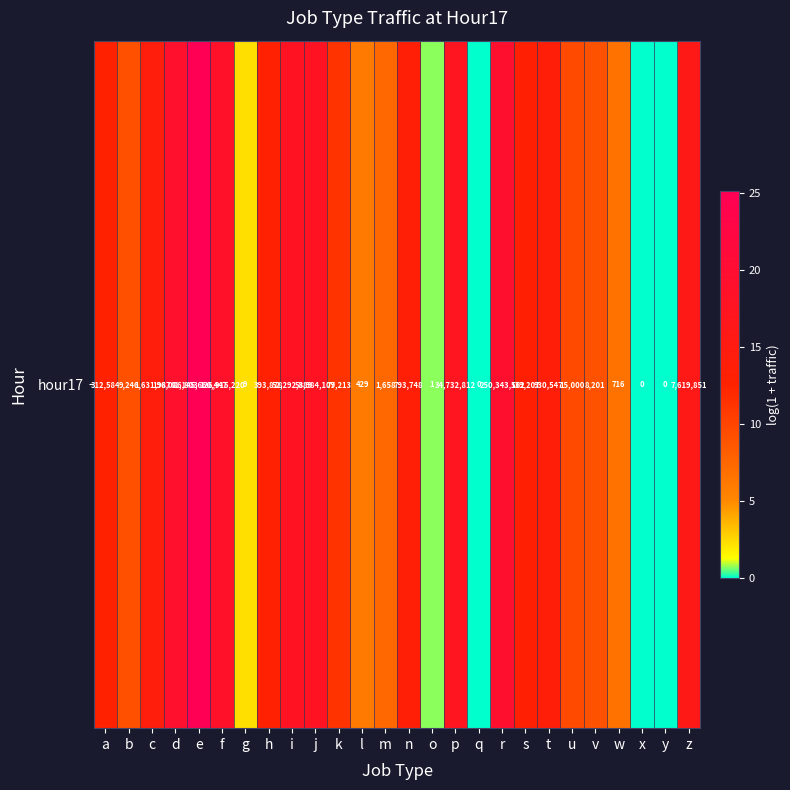

Rank the categories by value from highest to lowest.

e, r, d, f, j, i, p, z, c, t, n, s, h, a, k, u, b, v, m, w, l, g, o, q, x, y